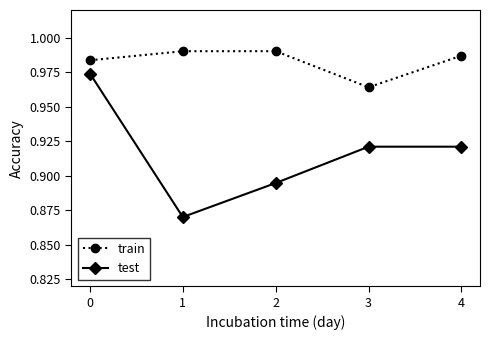

What is the difference between the maximum and second lowest values in the test series?

0.1